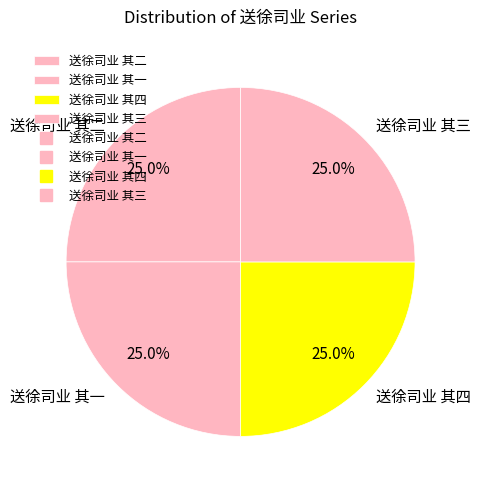

What percentage is the 送徐司业 其四 slice, to the nearest percent?

25%